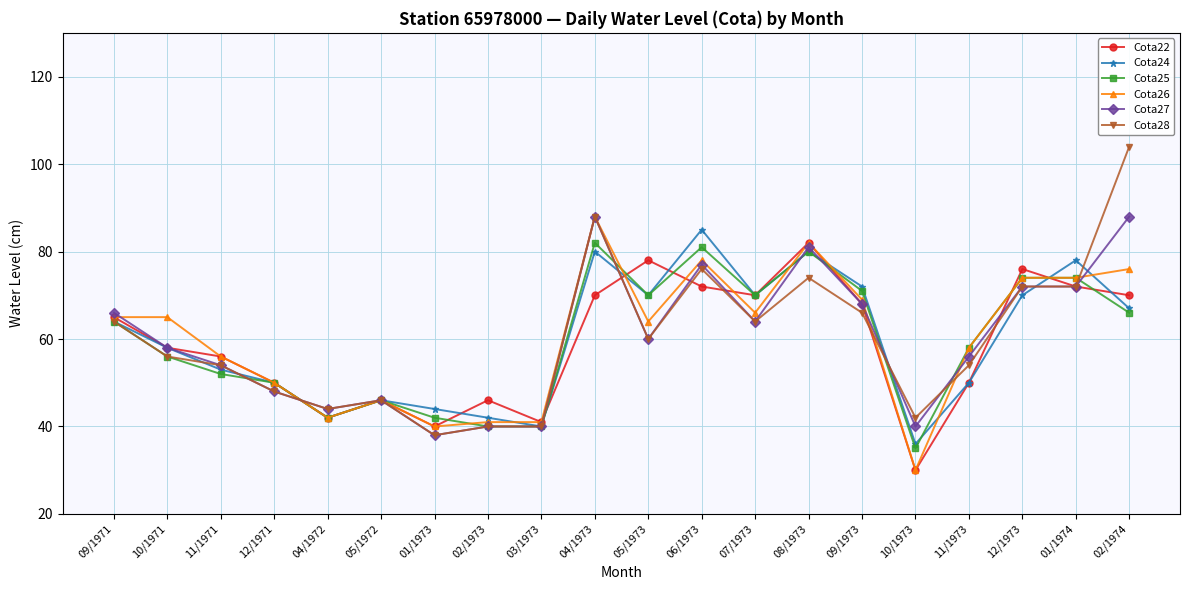

What is the sum of the Cota28 values at 09/1973 and 08/1973?

140